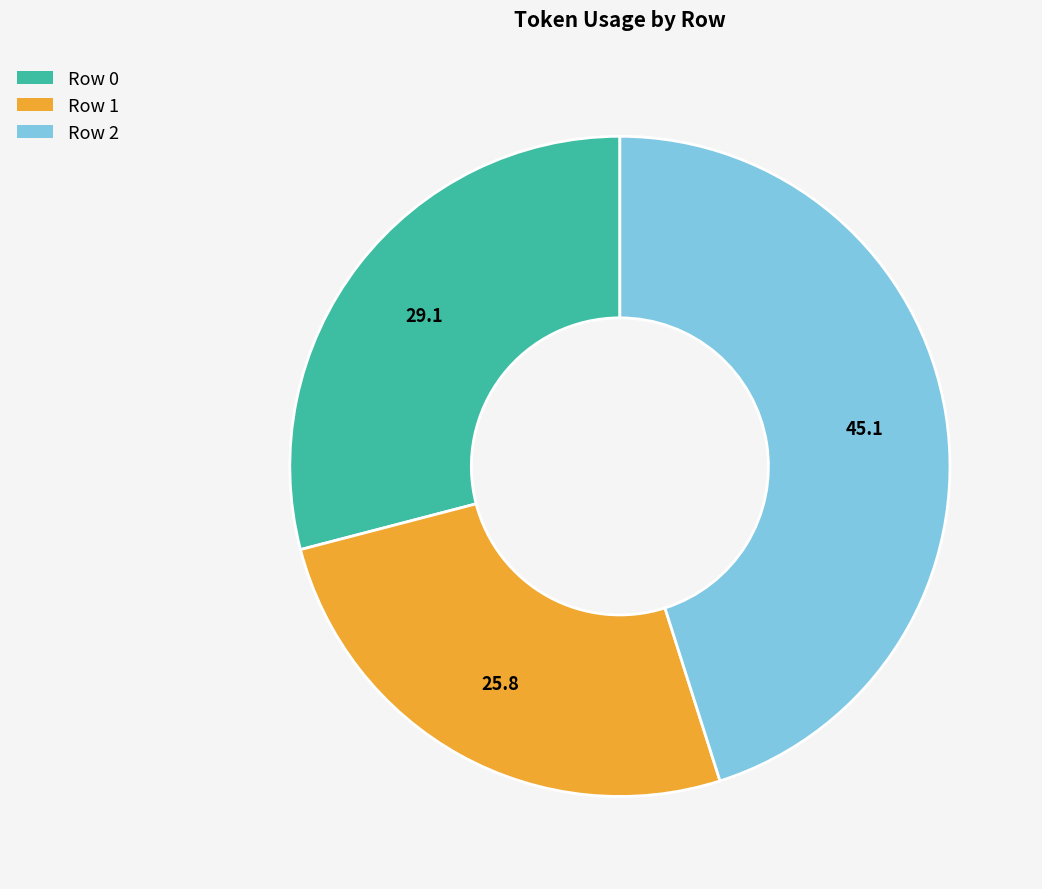

Do Row 1 and Row 2 together represent more than half of the pie?

Yes